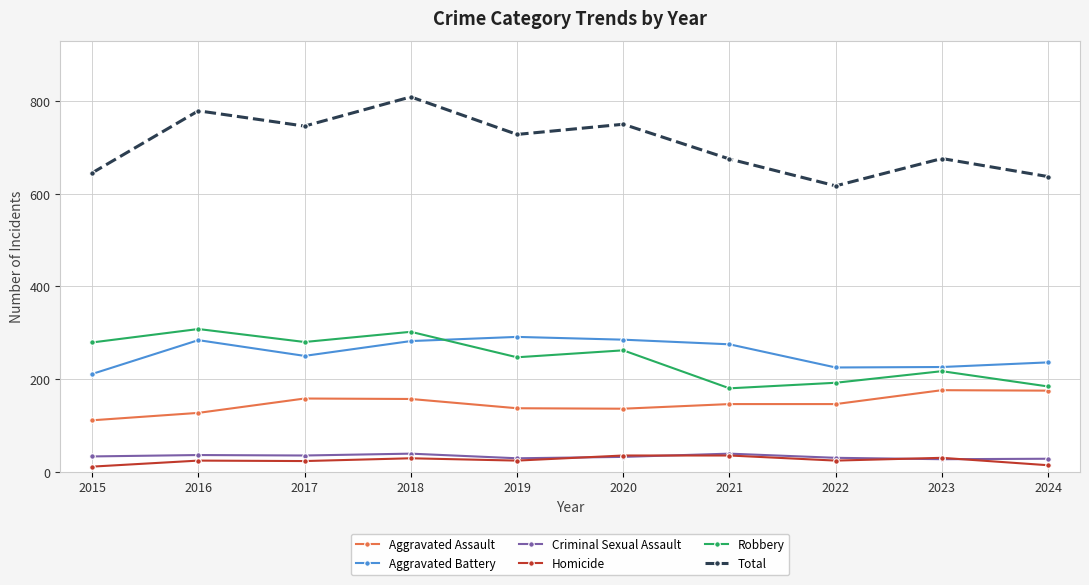

In Robbery, how many points are lower than both neighbors (excluding endpoints)?

3